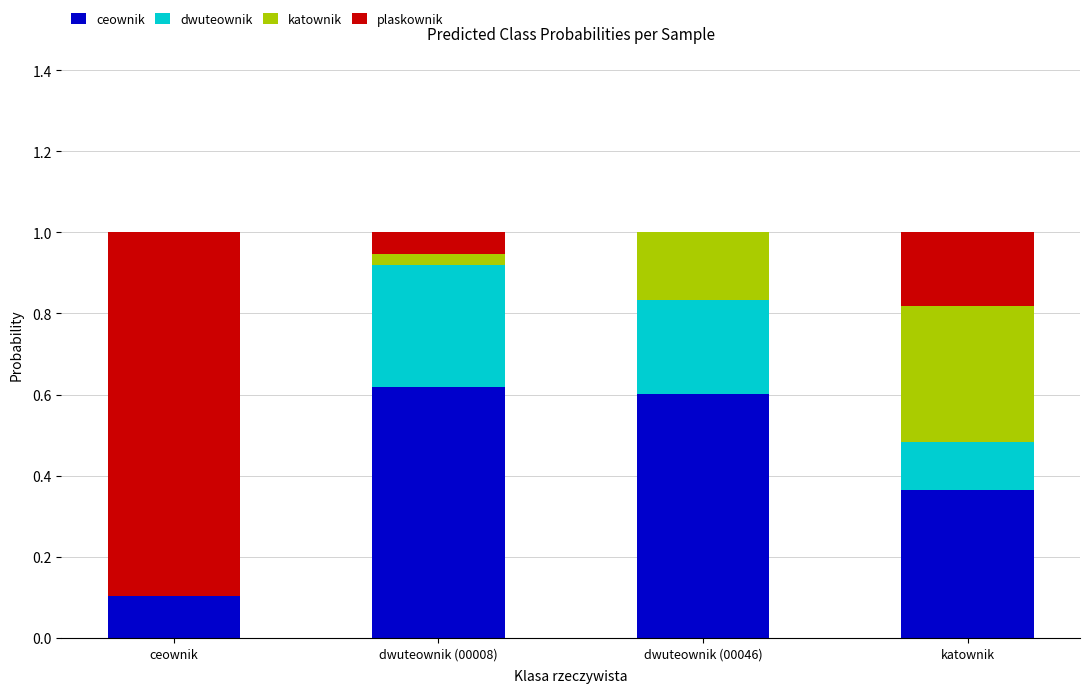

At which category is the sum across all series the highest?

katownik